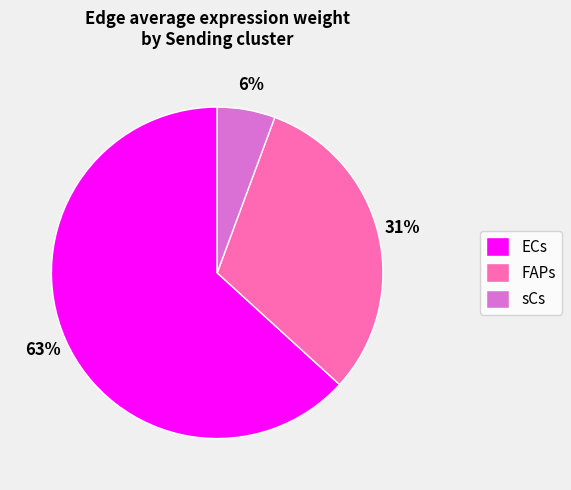

How many segments does this pie chart have?

3